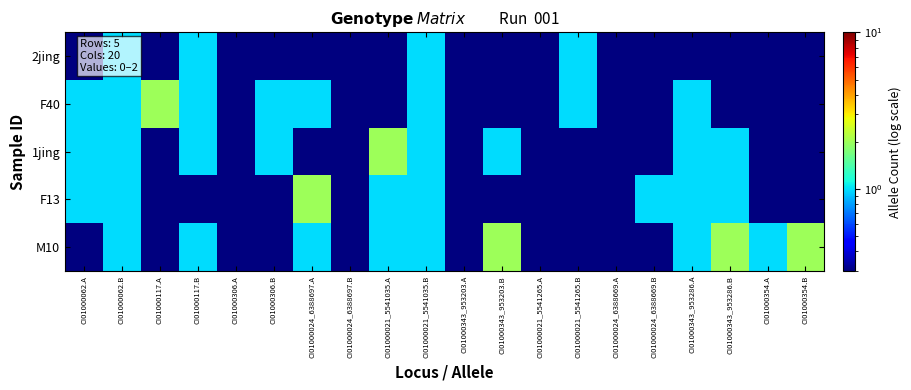

Which has a higher value, CI01000021_5541265.B or CI01000354.A?

CI01000021_5541265.B